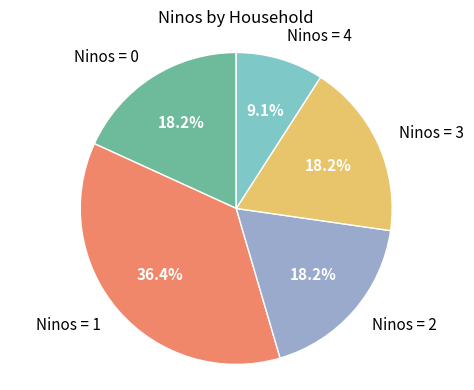

What is the largest slice in the pie chart?

Ninos = 1